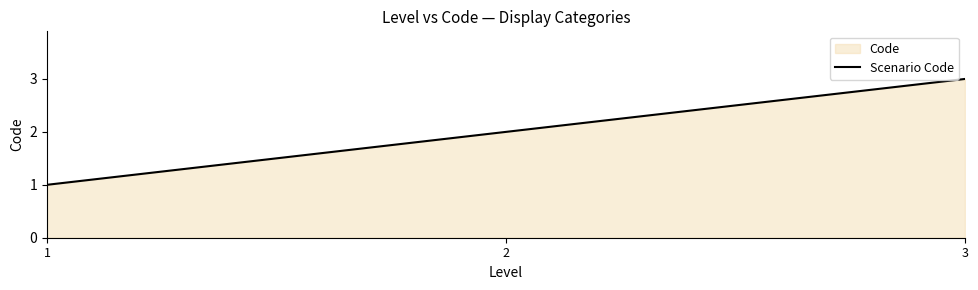

Rank the categories by value from highest to lowest.

3, 2, 1